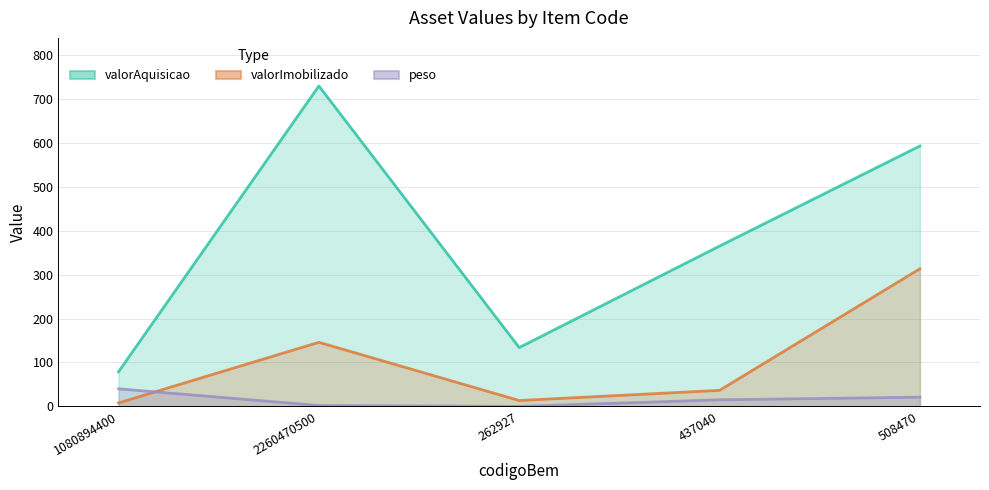

What is the average value of the valorAquisicao series?

380.3